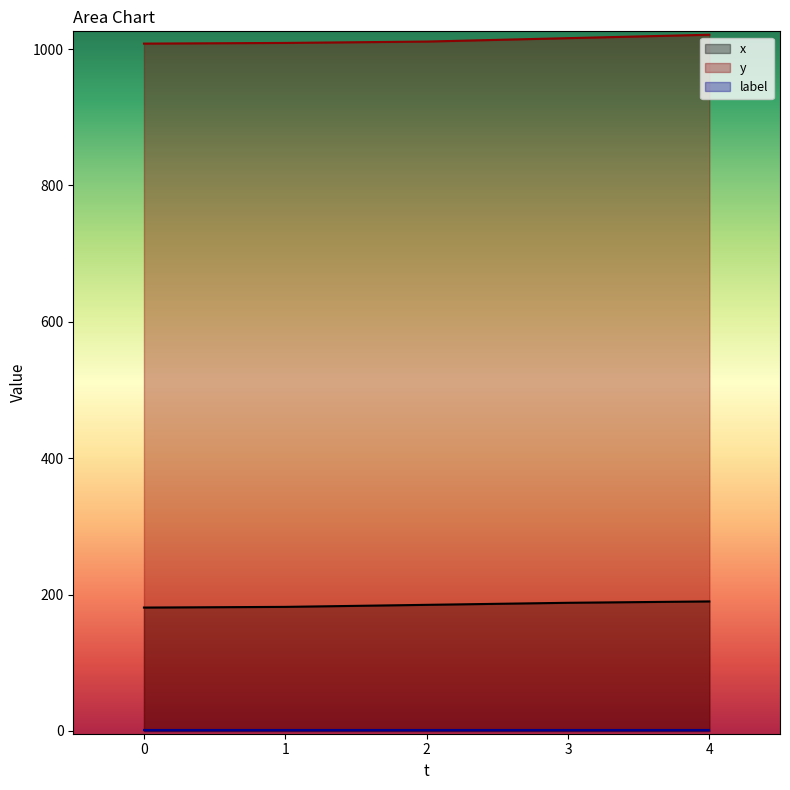

What is the spread (max minus min) of values at 1?

1008